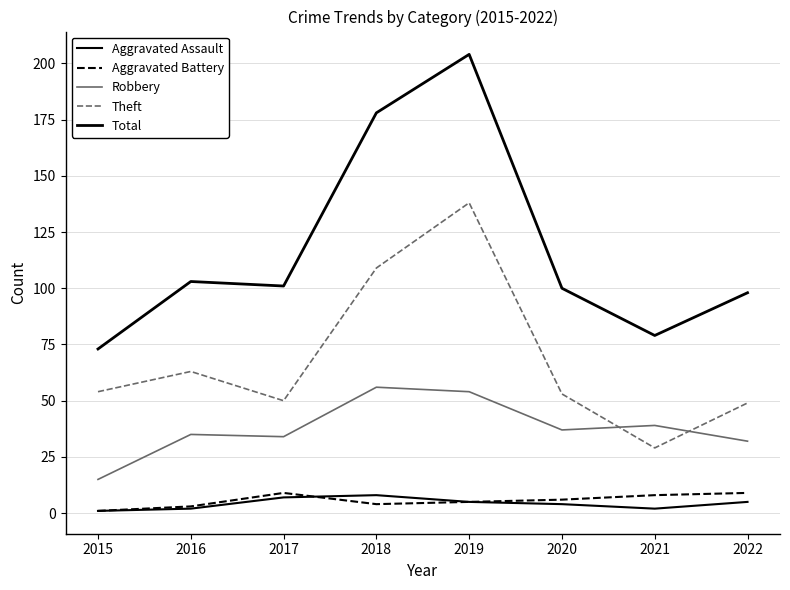

How many interior local valleys does the Theft series have?

2